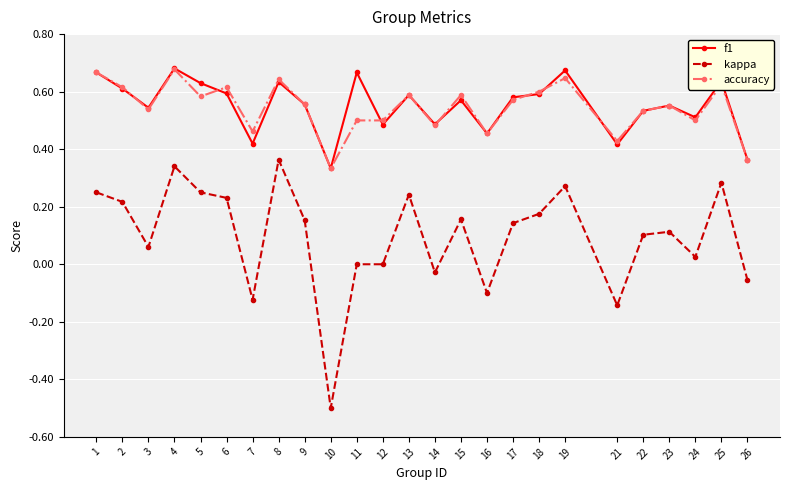

Between 8 and 17, which series saw the biggest shift?

kappa